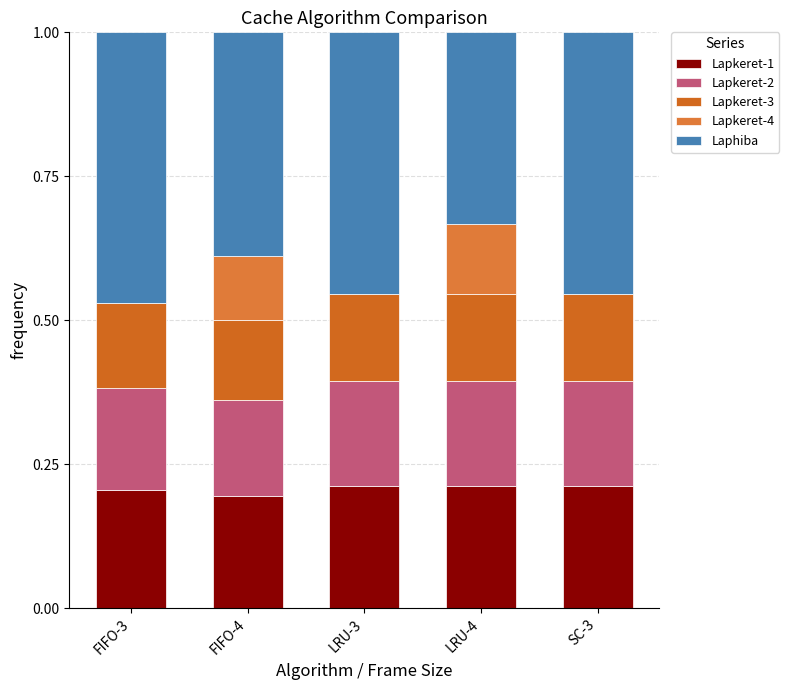

The value of Lapkeret-4 at FIFO-3 is 0.0. True or false?

True